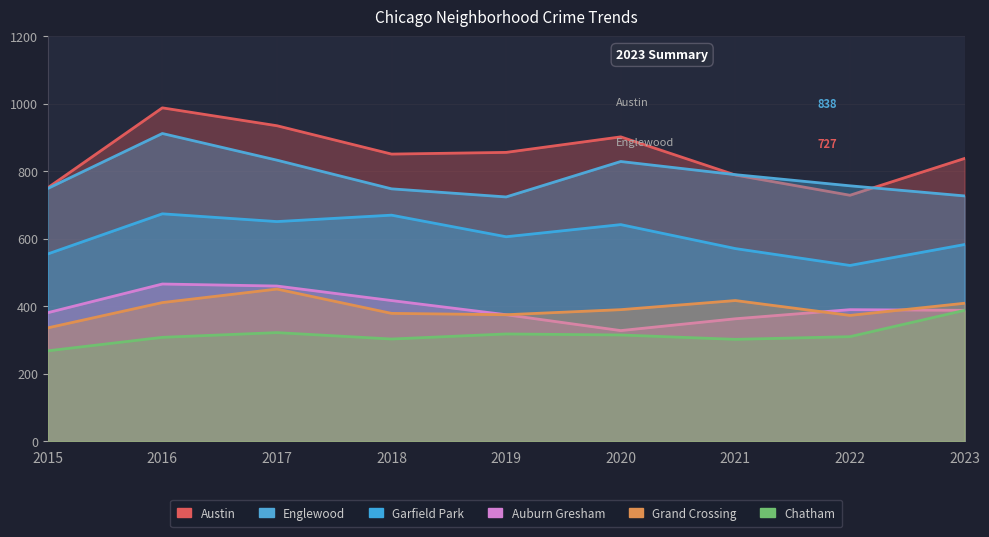

What are all the series names shown in the legend?

Austin, Englewood, Garfield Park, Auburn Gresham, Grand Crossing, Chatham